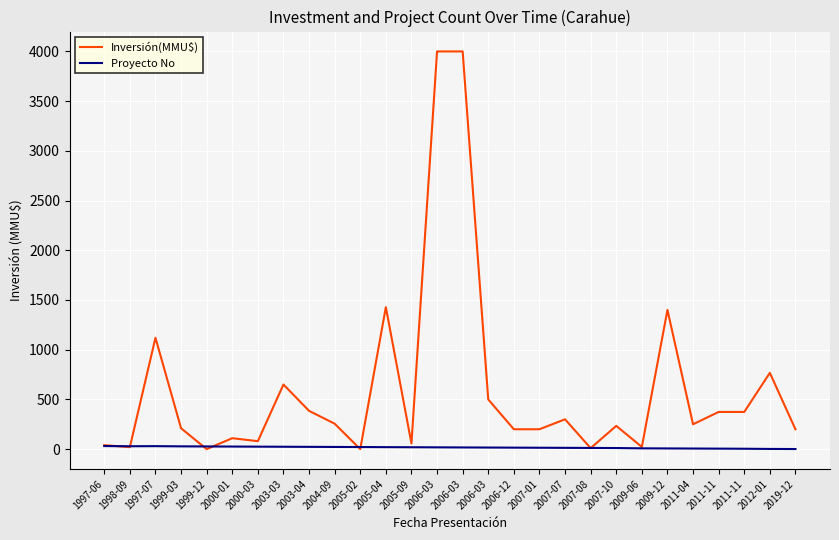

What is the difference between the maximum and second lowest values in the Inversión(MMU$) series?

4000